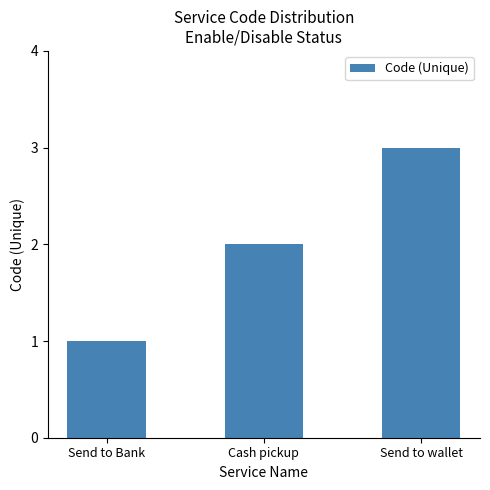

Which has a higher value, Send to wallet or Cash pickup?

Send to wallet